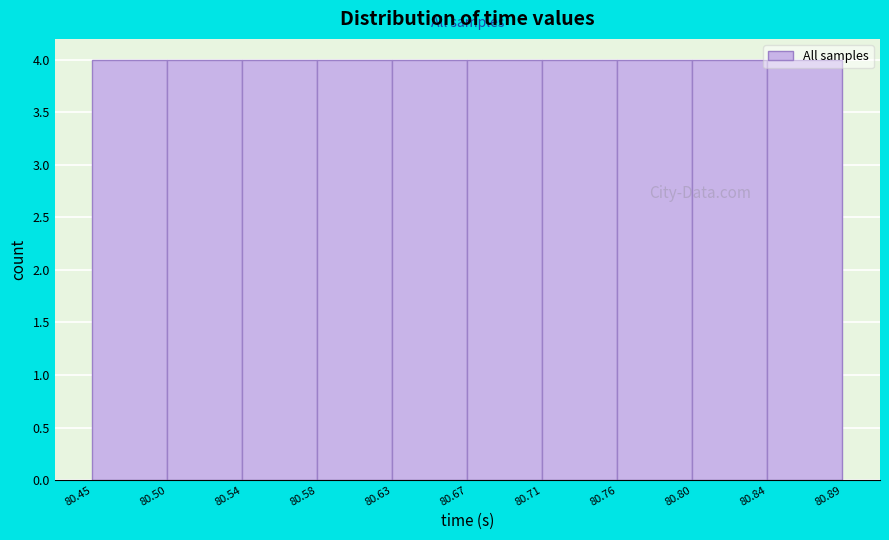

Reading left to right, list every bar in this chart as the range it spans on the x-axis followed by its height. The values are not printed on the chart, so give them approximately, as read against the axis.

80.45 to 80.50: 4
80.50 to 80.54: 4
80.54 to 80.58: 4
80.58 to 80.63: 4
80.63 to 80.67: 4
80.67 to 80.71: 4
80.71 to 80.76: 4
80.76 to 80.80: 4
80.80 to 80.84: 4
80.84 to 80.89: 4